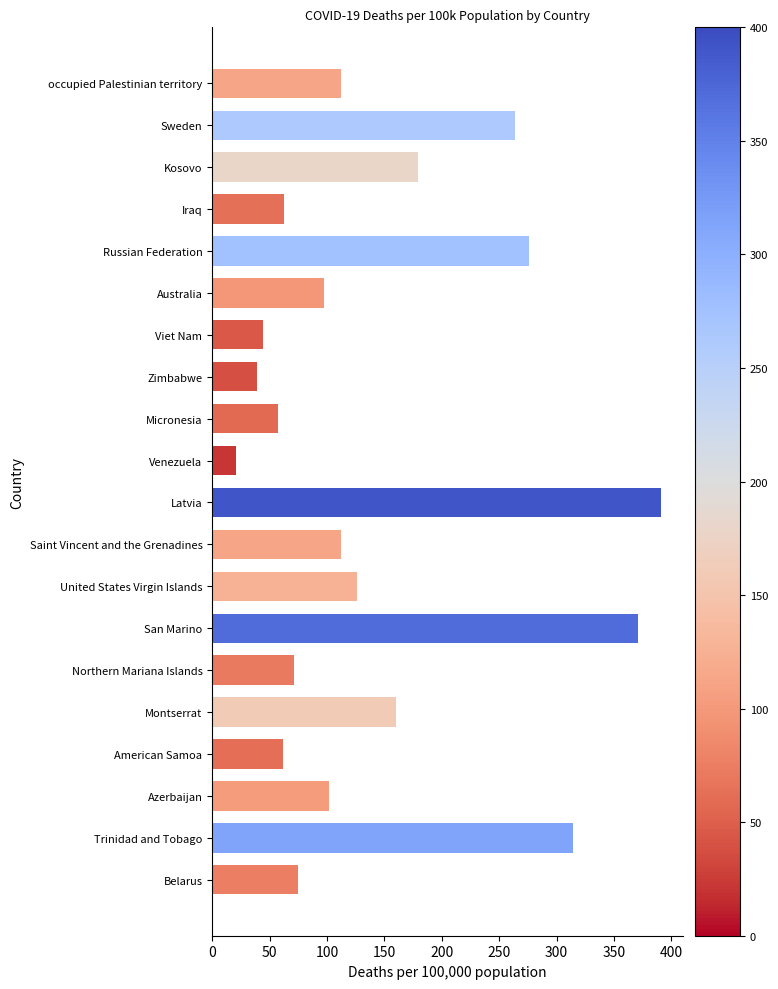

What is the approximate value at United States Virgin Islands?

126